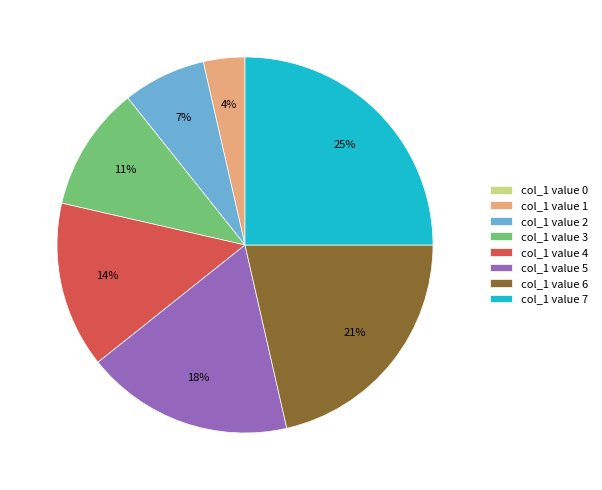

Is it true that col_1 value 3 is 11% of the pie?

True